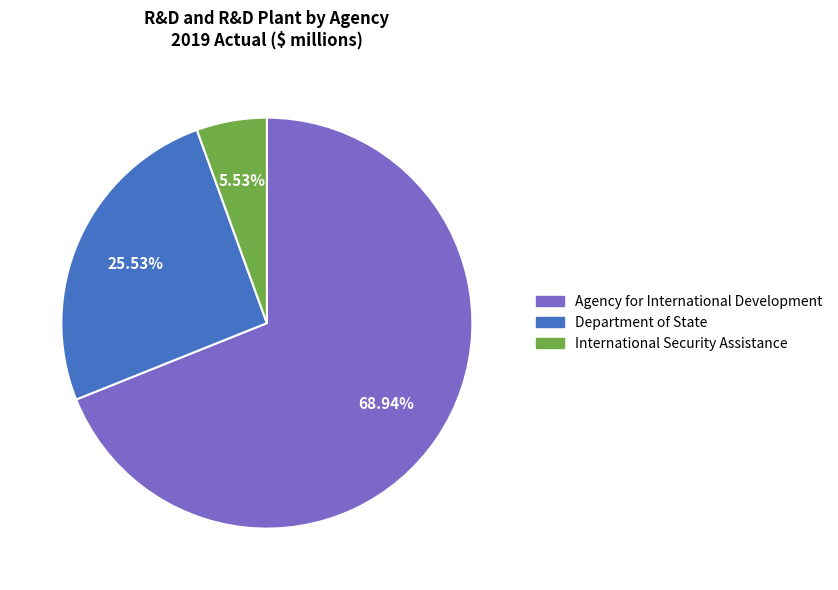

To the nearest percent, what is the average slice percentage?

33%